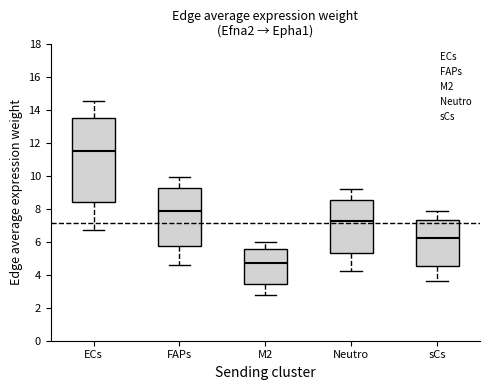

Reading left to right, read every box against the y-axis: the position of its median line, the range the box covers, and the ends of its whiskers. The values are not printed on the chart, so give them approximately, as read against the axis.

ECs: median 11.4, box 8.4 to 13.6, whiskers 6.8 to 14.6
FAPs: median 7.8, box 5.8 to 9.2, whiskers 4.6 to 10.0
M2: median 4.8, box 3.4 to 5.6, whiskers 2.8 to 6.0
Neutro: median 7.2, box 5.4 to 8.6, whiskers 4.2 to 9.2
sCs: median 6.2, box 4.6 to 7.4, whiskers 3.6 to 7.8